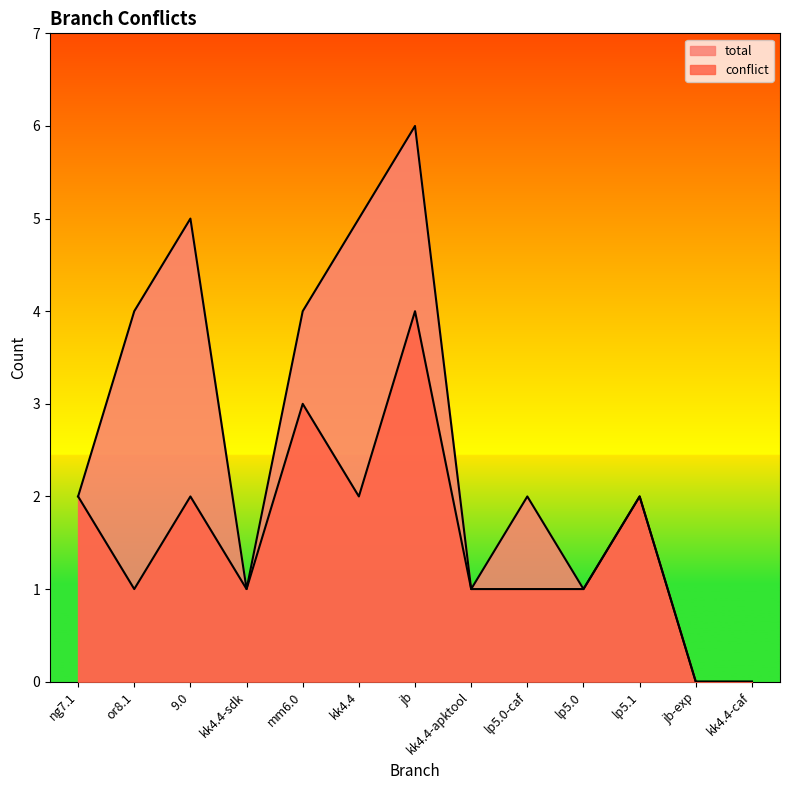

In conflict, how many points are lower than both neighbors (excluding endpoints)?

3